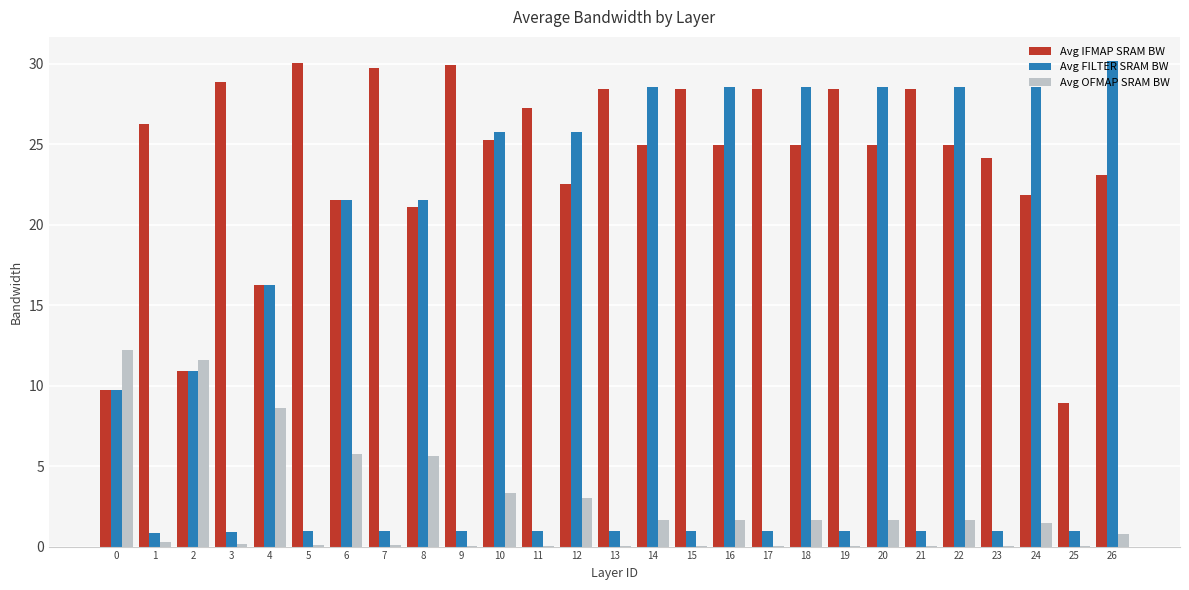

What value does the Avg IFMAP SRAM BW series have at 9?

29.9